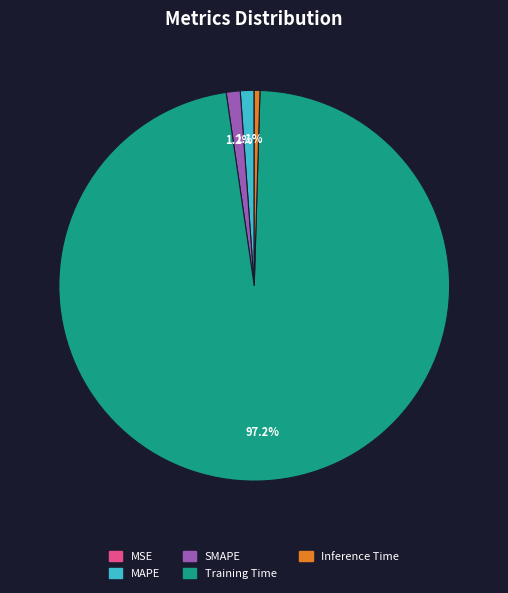

To the nearest percent, what portion does MAPE represent?

1%